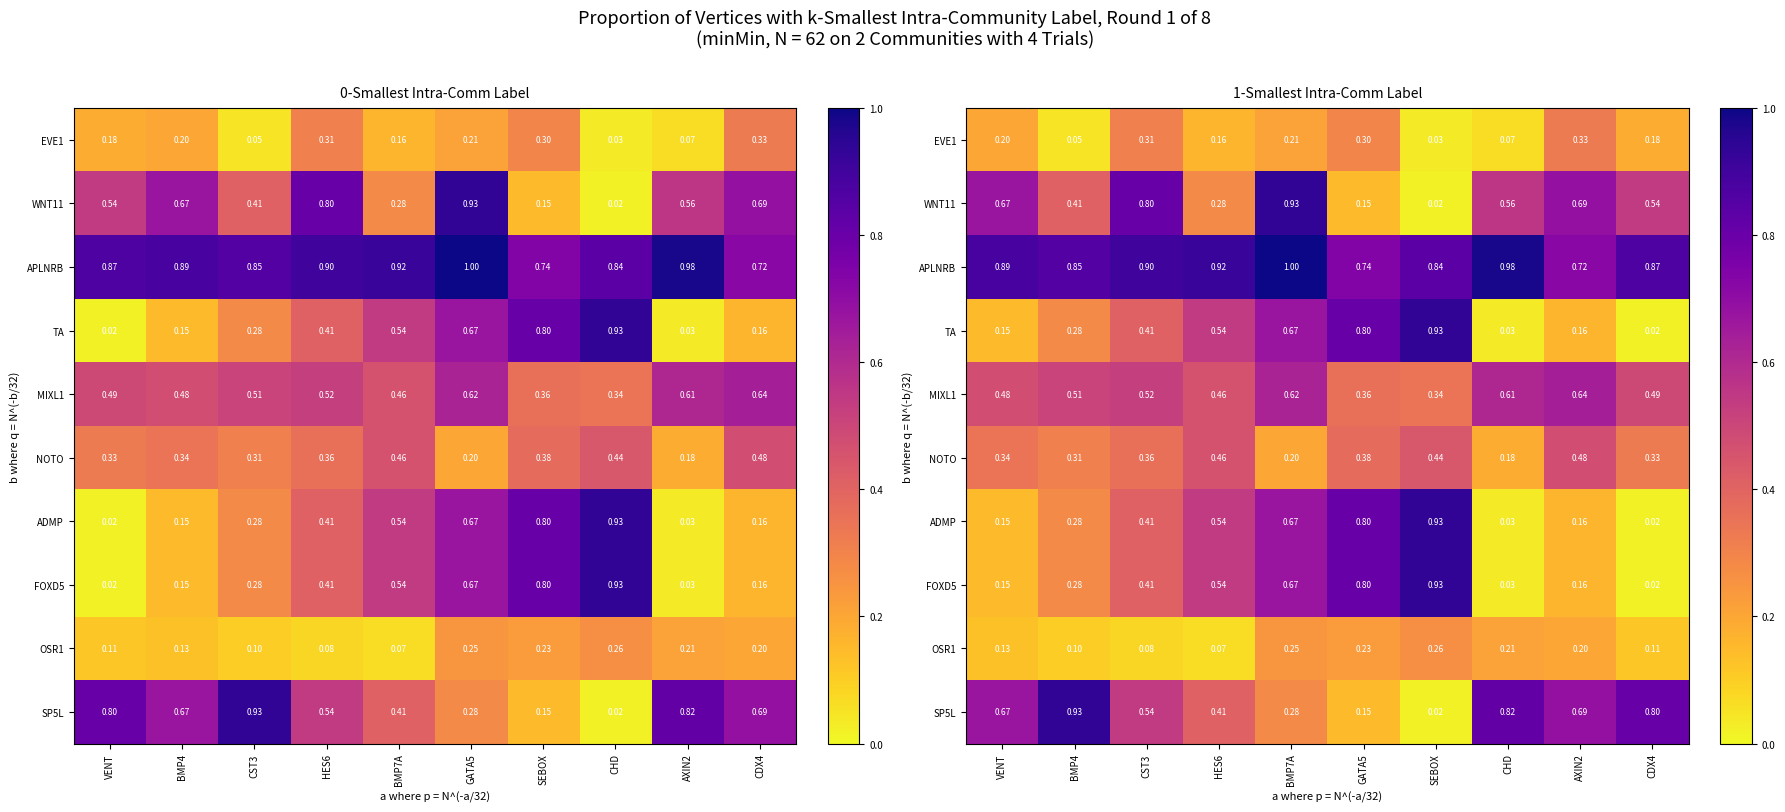

At how many categories does at least one series exceed 0?

10